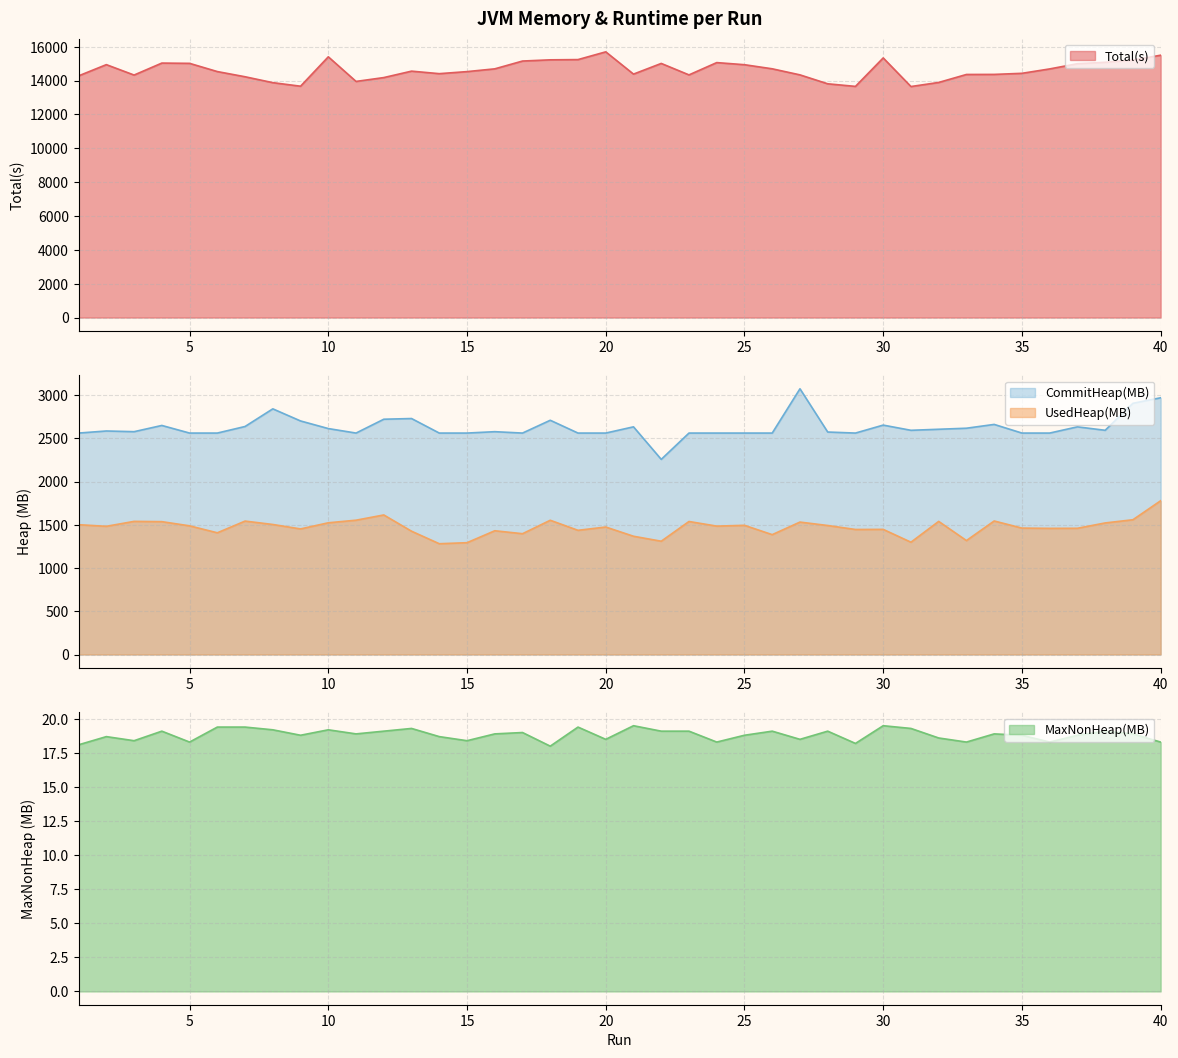

True or false: UsedHeap(MB) and MaxNonHeap(MB) cross at least once.

False